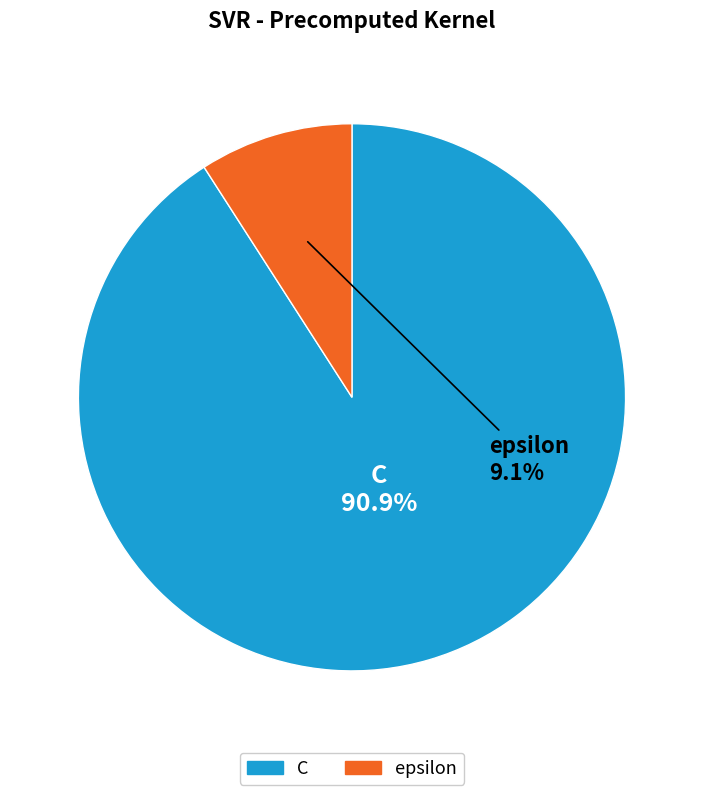

Which slice represents more than half of the pie?

C